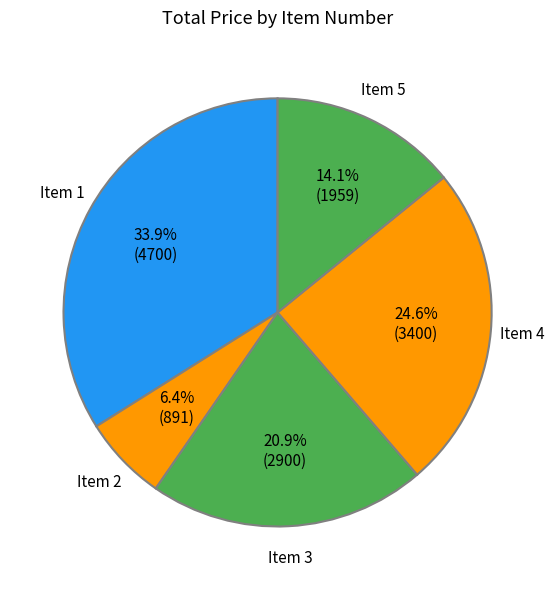

Count the number of slices in the pie.

5